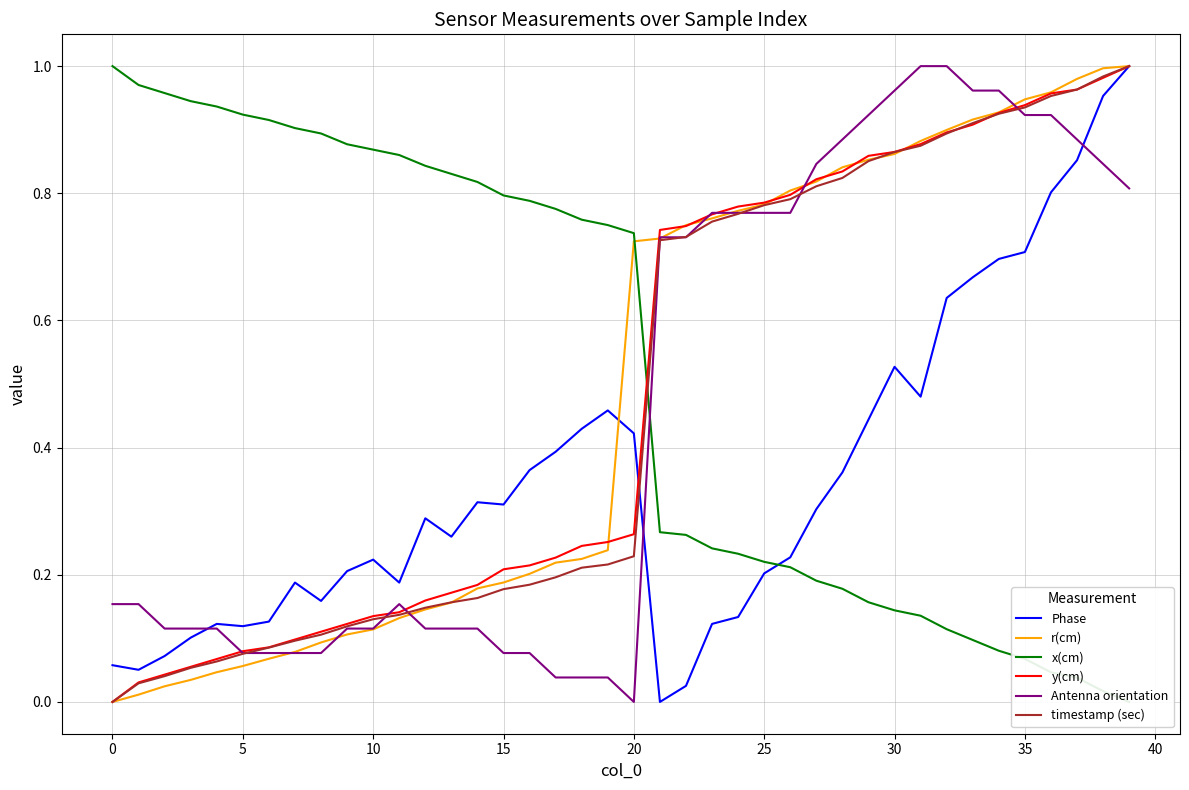

Which series ends up on top after the final intersection of timestamp (sec) and y(cm)?

timestamp (sec)